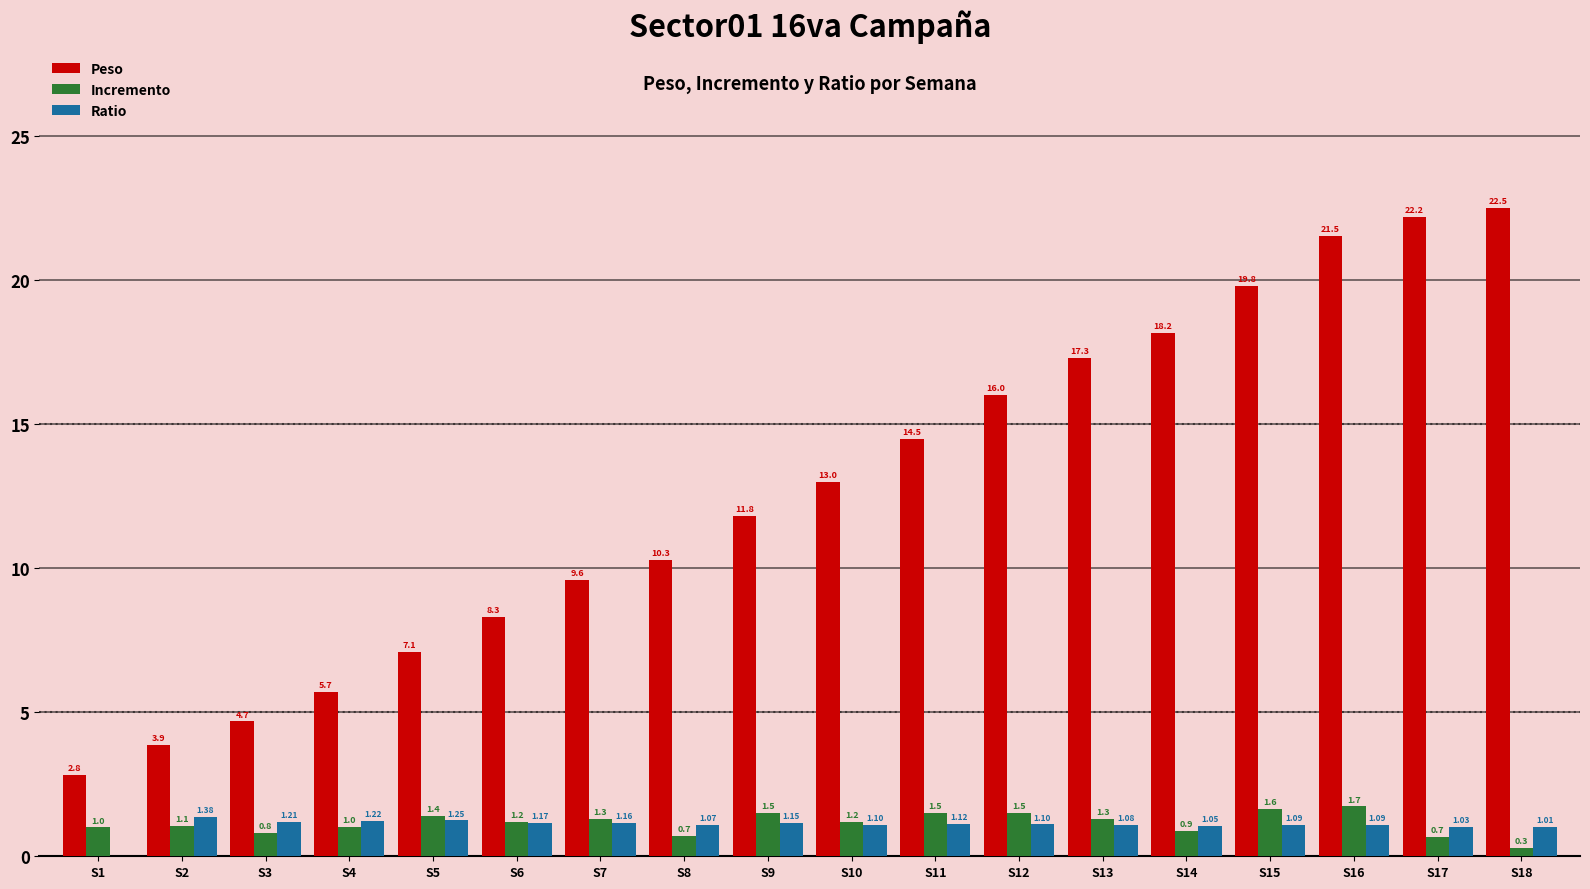

Does the chart contain stacked bars?

No